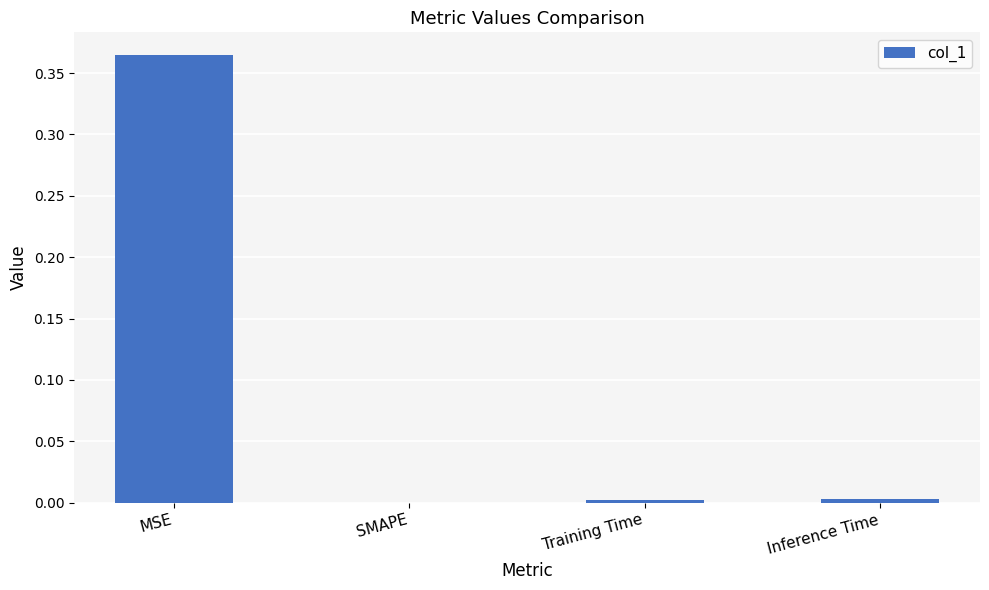

Is it true that the value at SMAPE is 0.0?

True